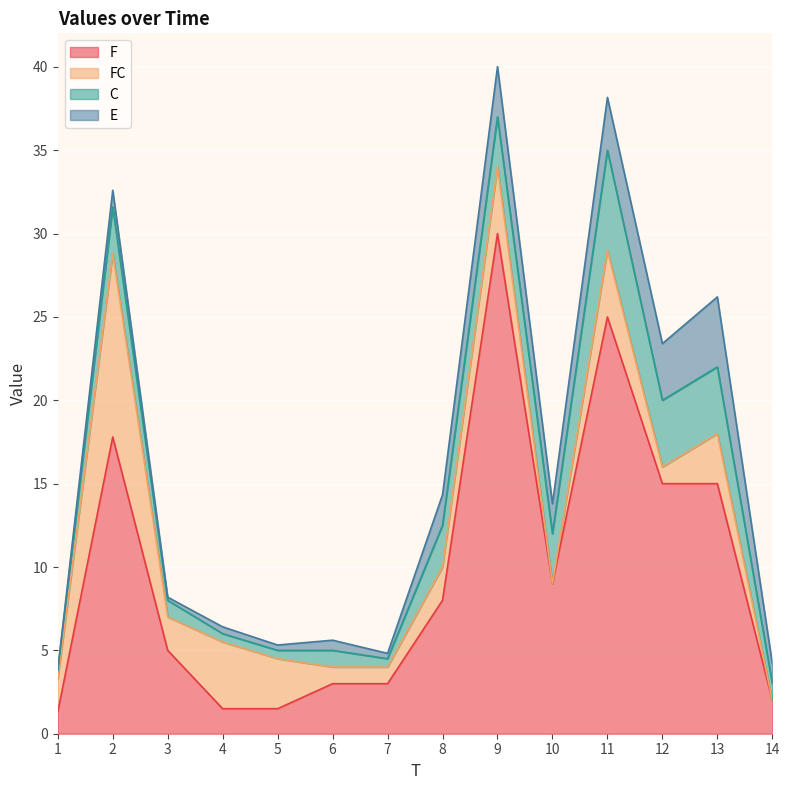

Which series has the largest range (max minus min)?

F